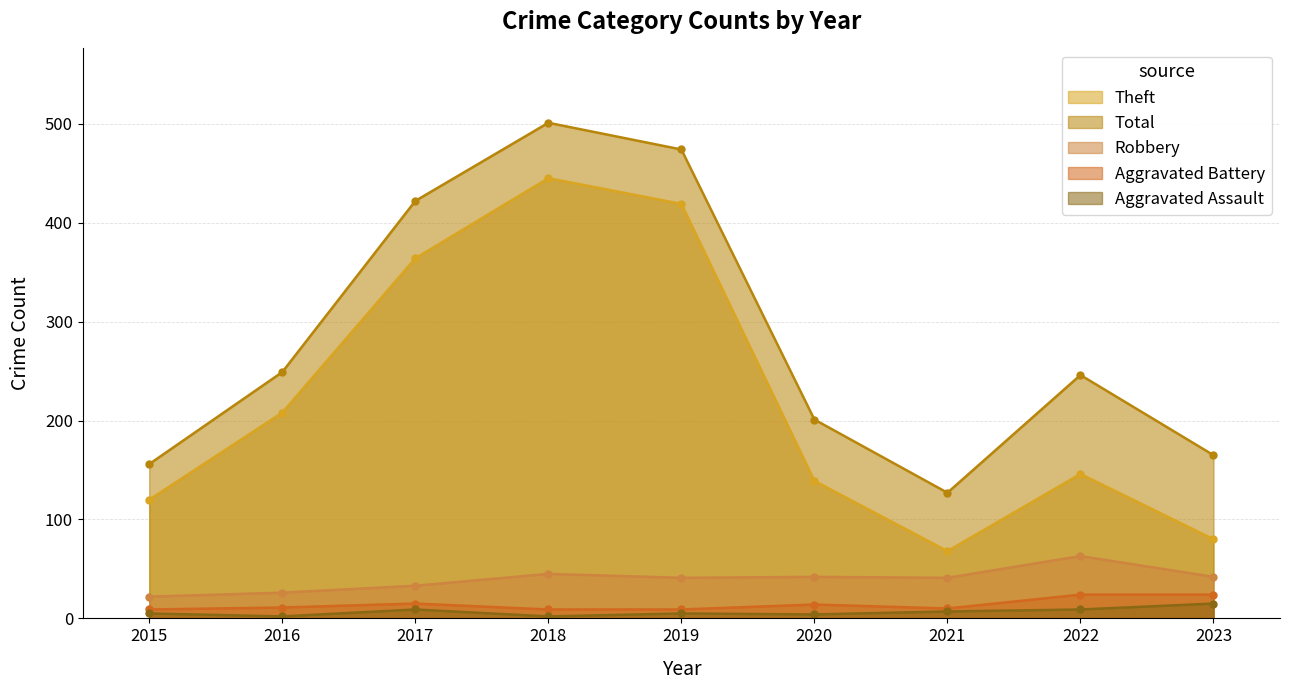

How many interior local peaks does the Total series have?

2